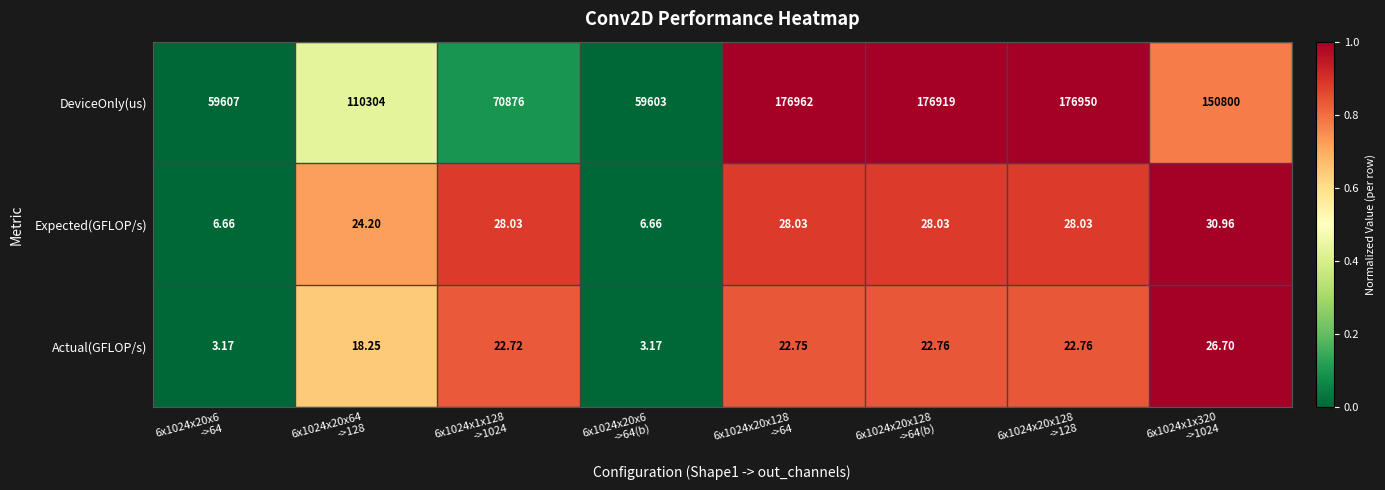

Which series has the largest total across all categories?

DeviceOnly(us)